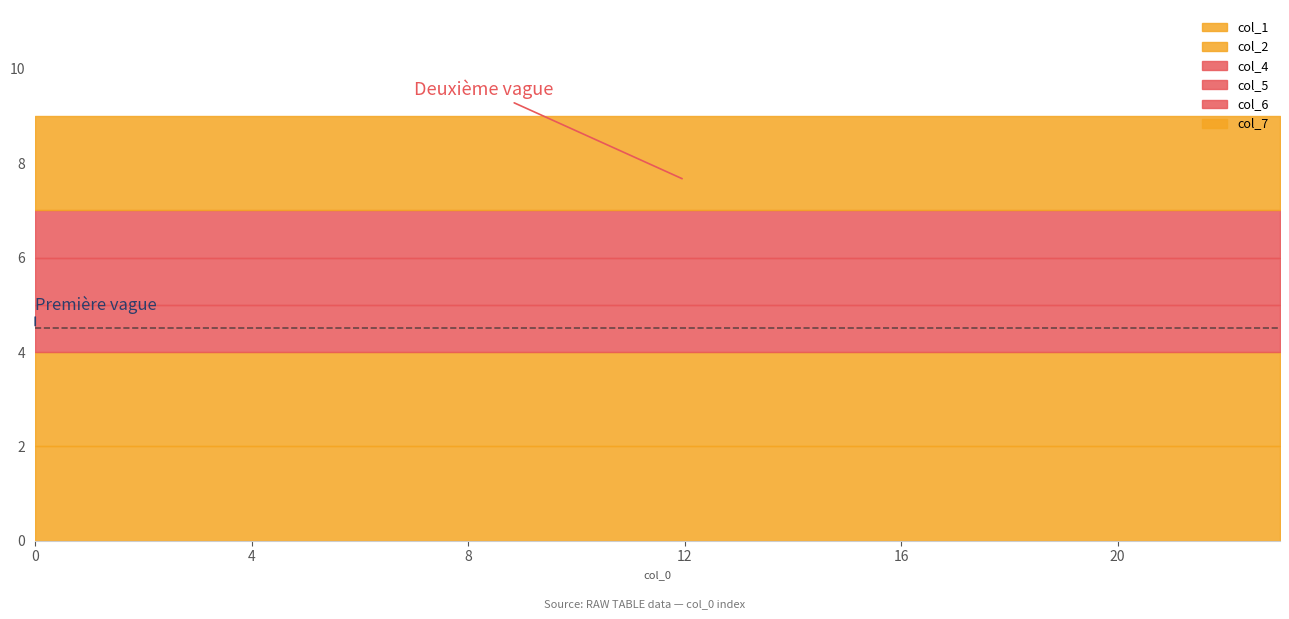

What is the sum of the col_2 values at 21 and 15?

4